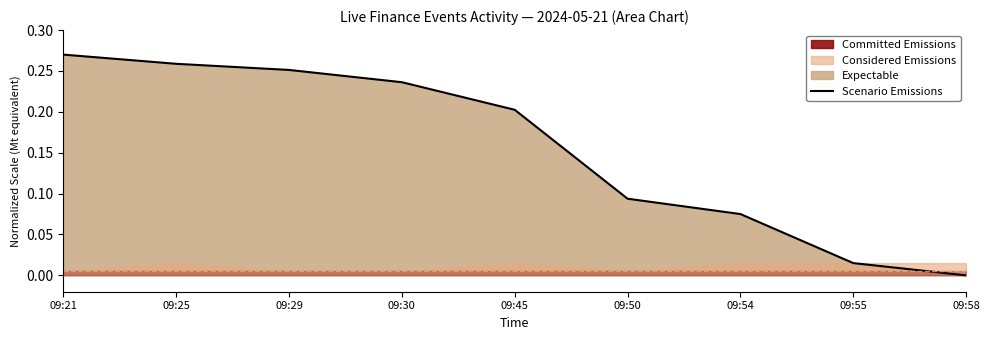

Rank the categories by value from highest to lowest.

09:21, 09:25, 09:29, 09:30, 09:45, 09:50, 09:54, 09:55, 09:58